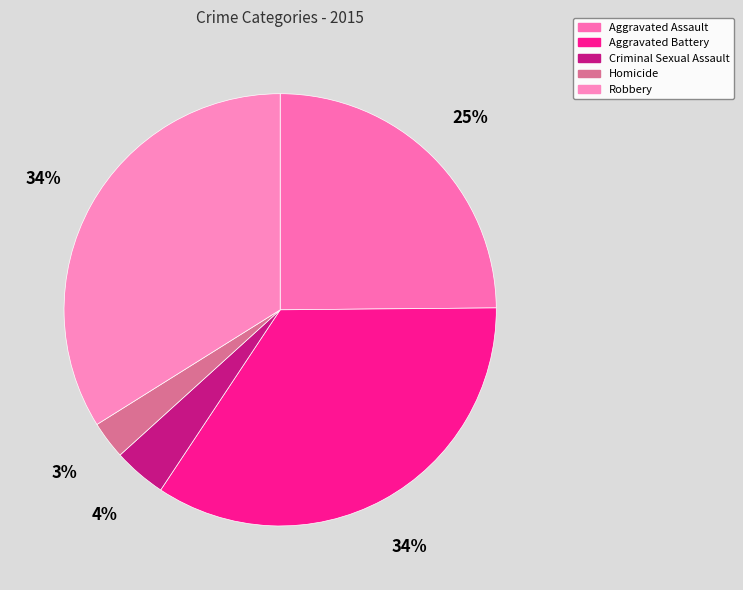

Which slice is the smallest?

Homicide